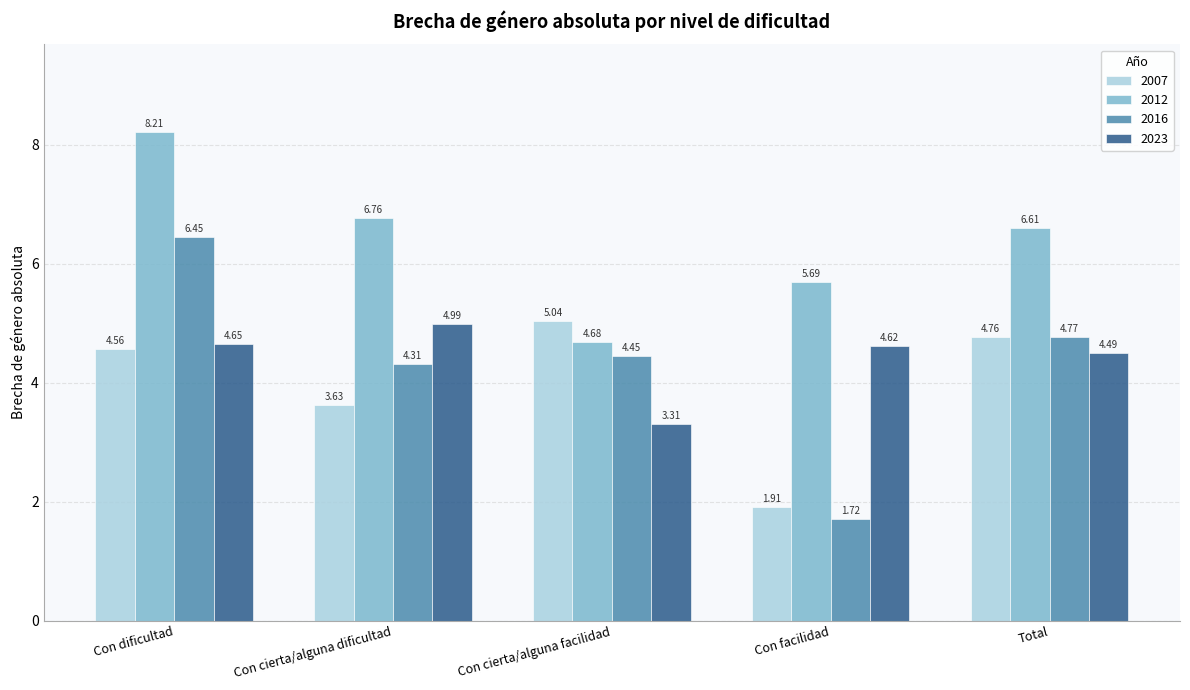

At which category does the chart reach its minimum across all series?

Con facilidad